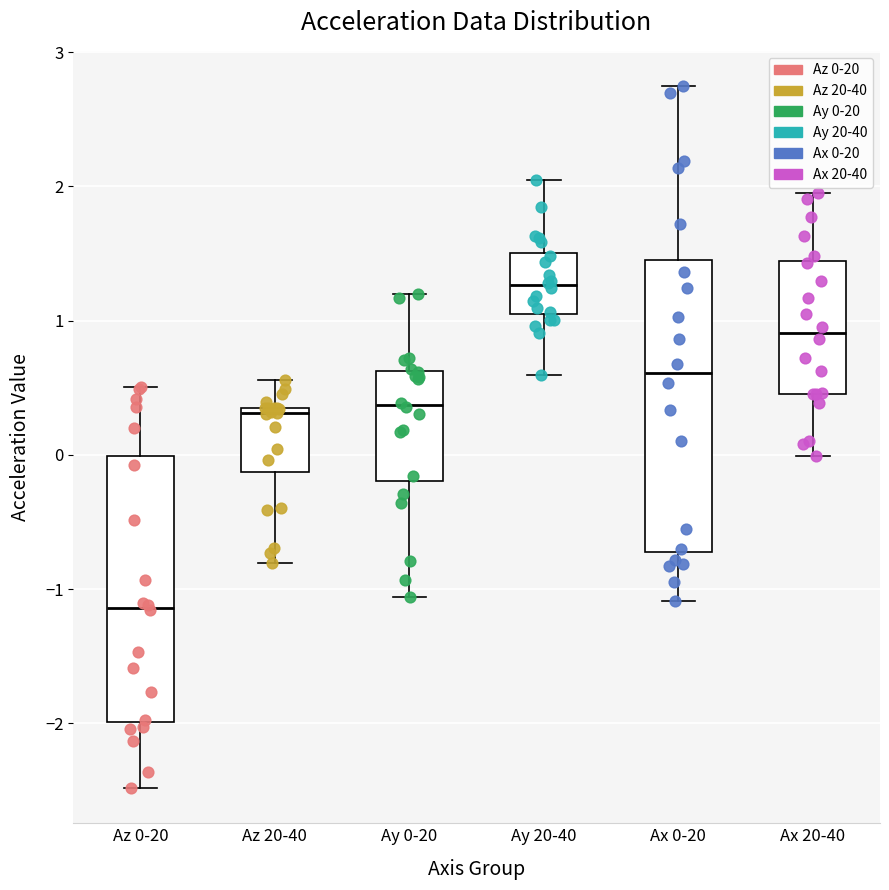

Where does the median line of the box for Az 20-40 sit on the y-axis? The values are not printed on the chart, so give them approximately, as read against the axis.

0.3